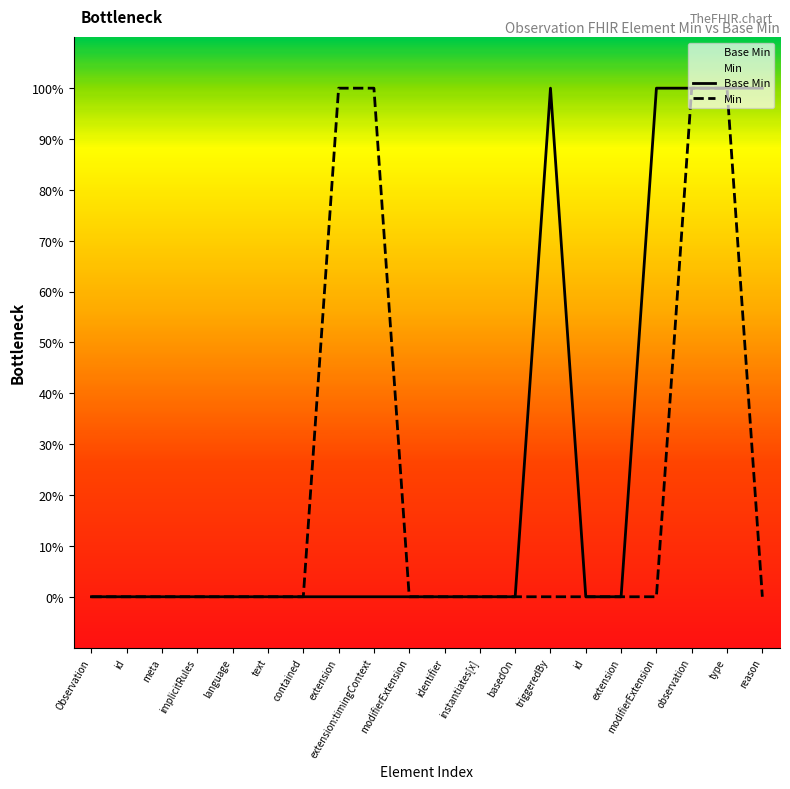

Count the number of data series in this chart.

2